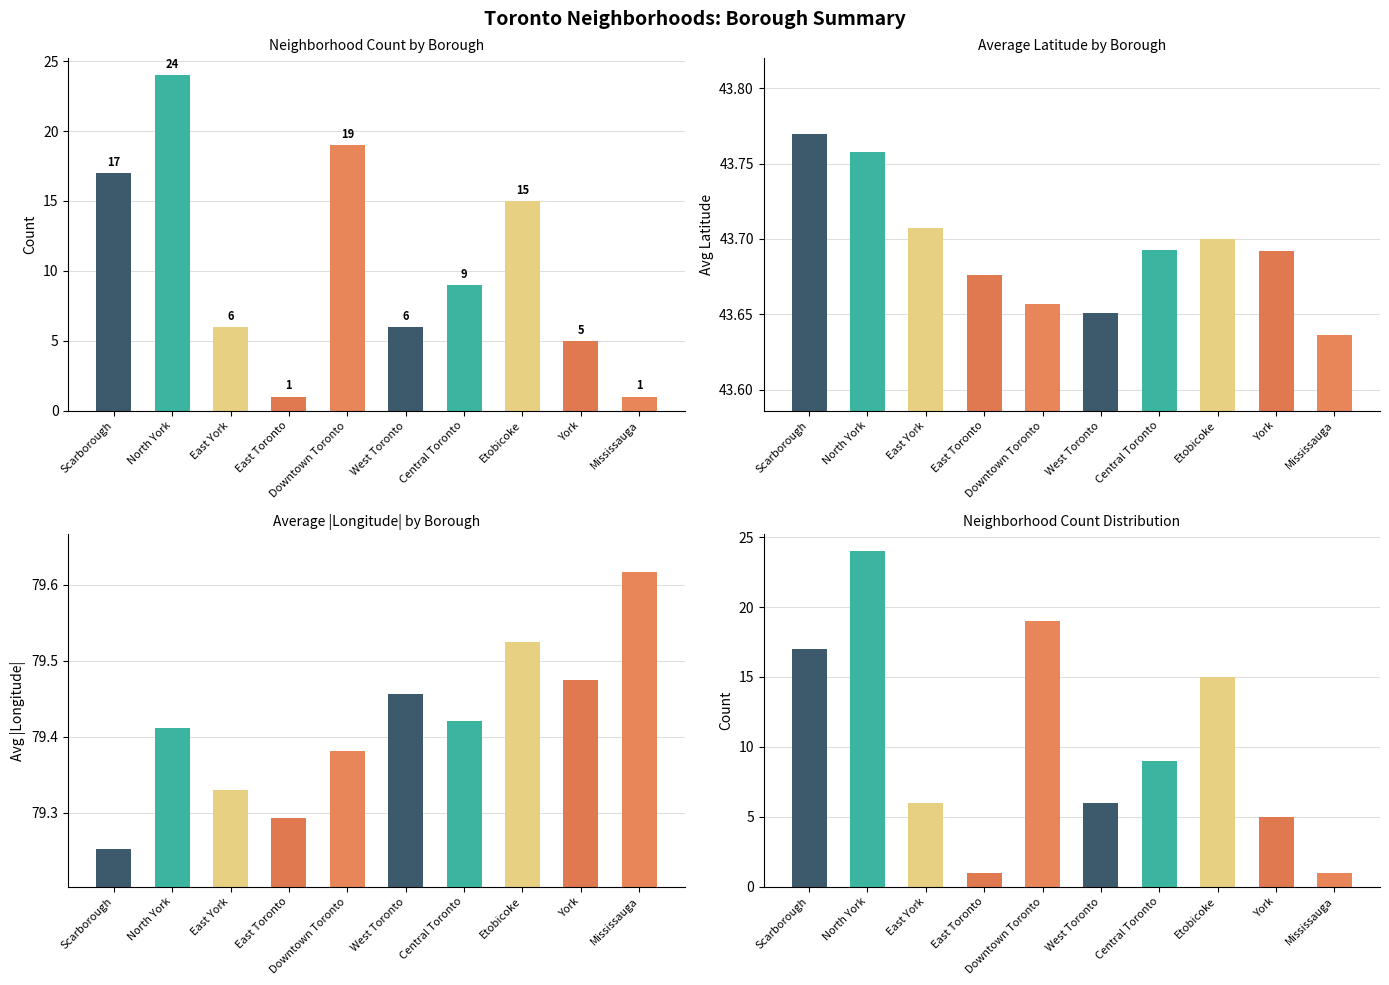

Reading left to right, list all the values displayed in this chart.

Neighborhood Count: 17.0	24.0	6.0	1.0	19.0	6.0	9.0	15.0	5.0	1.0
Avg Latitude: 43.8	43.8	43.7	43.7	43.7	43.7	43.7	43.7	43.7	43.6
Avg Longitude (abs): 79.3	79.4	79.3	79.3	79.4	79.5	79.4	79.5	79.5	79.6